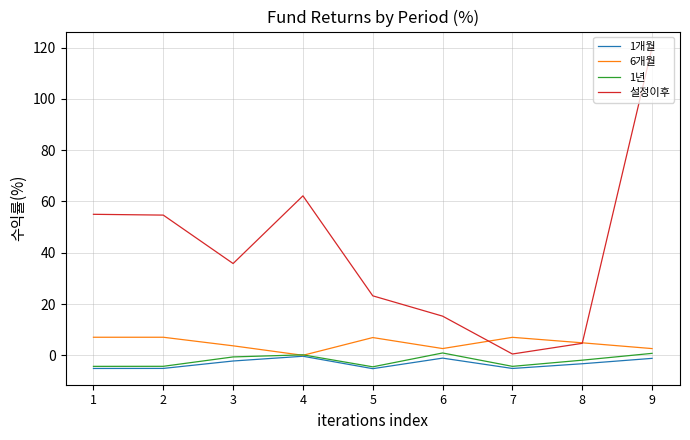

True or false: 1년 and 설정이후 cross at least once.

False